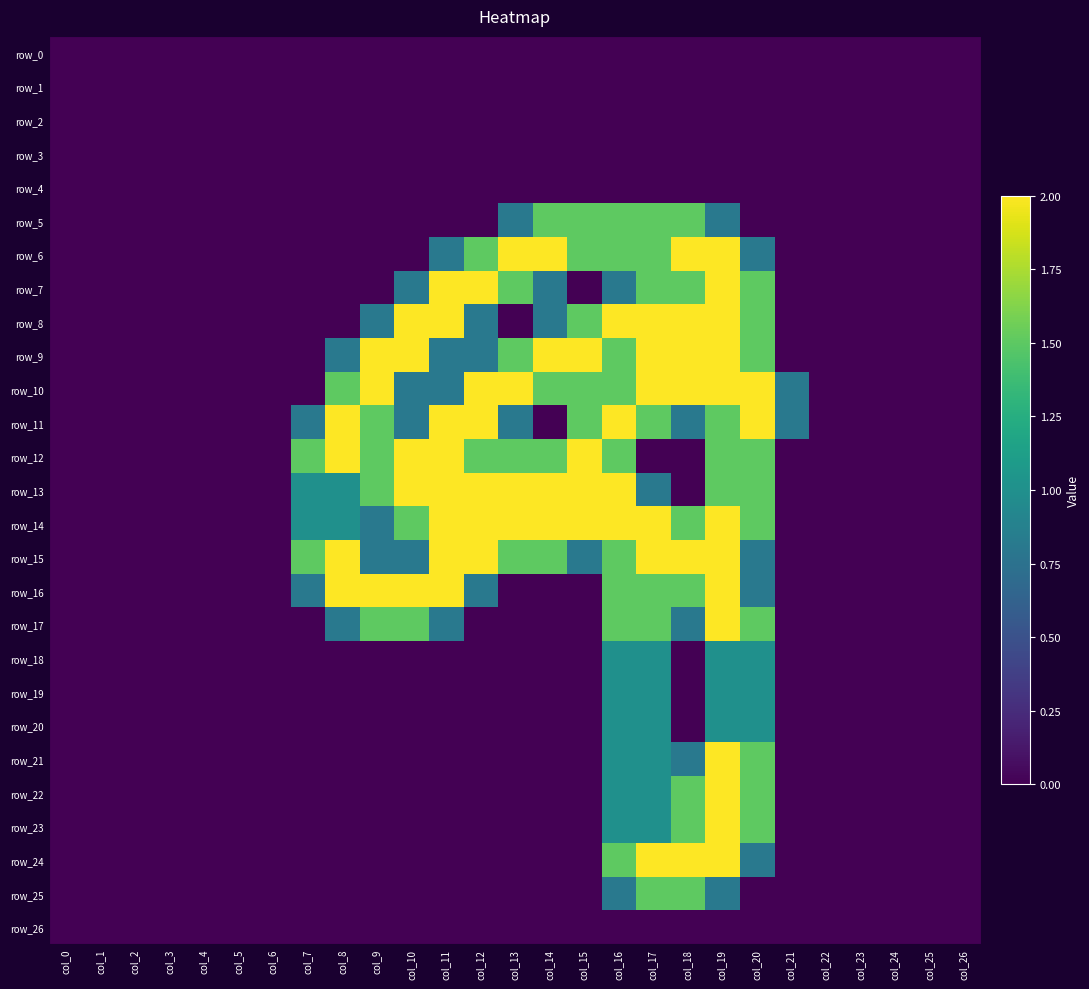

How many row_13 values are between 0 and 2?

27